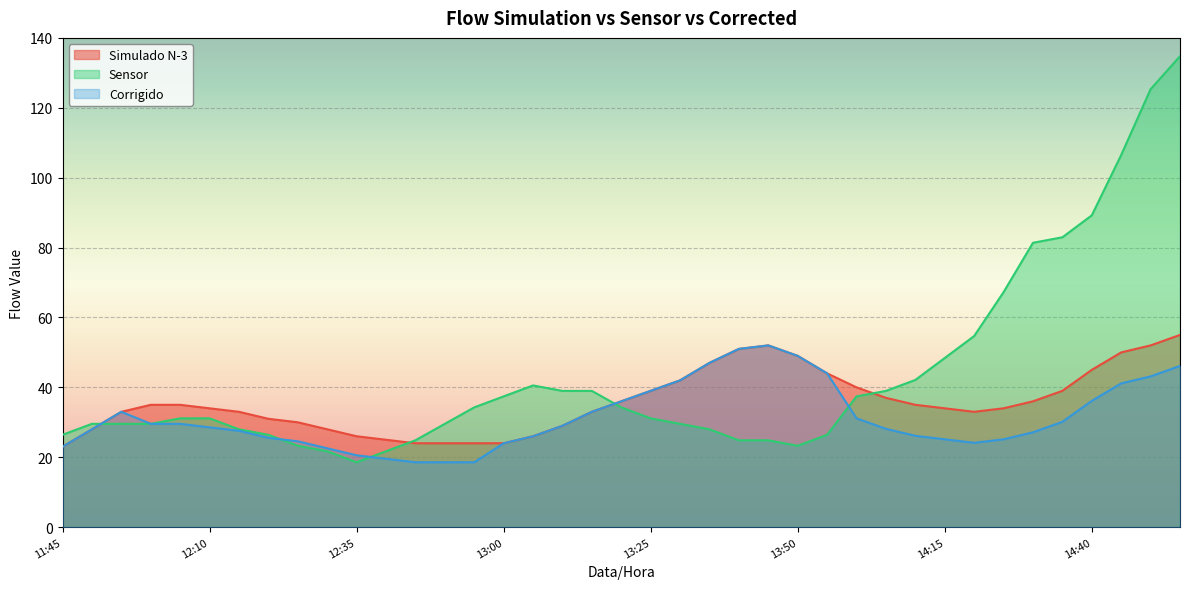

Which series ends up on top after the final intersection of Simulado N-3 and Sensor?

Sensor